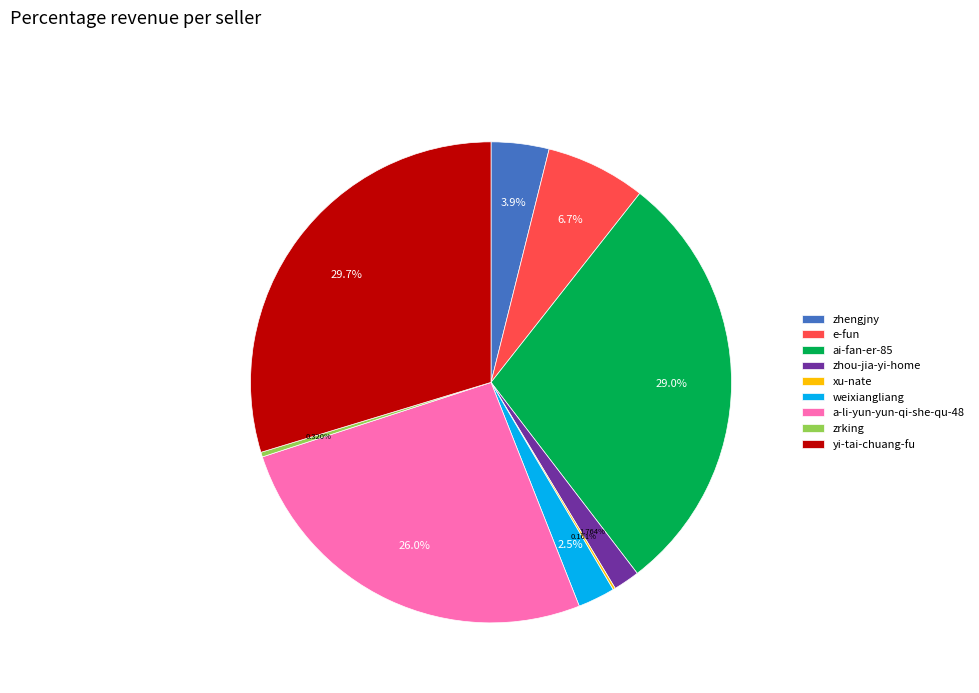

Which category has the biggest portion of the pie?

yi-tai-chuang-fu